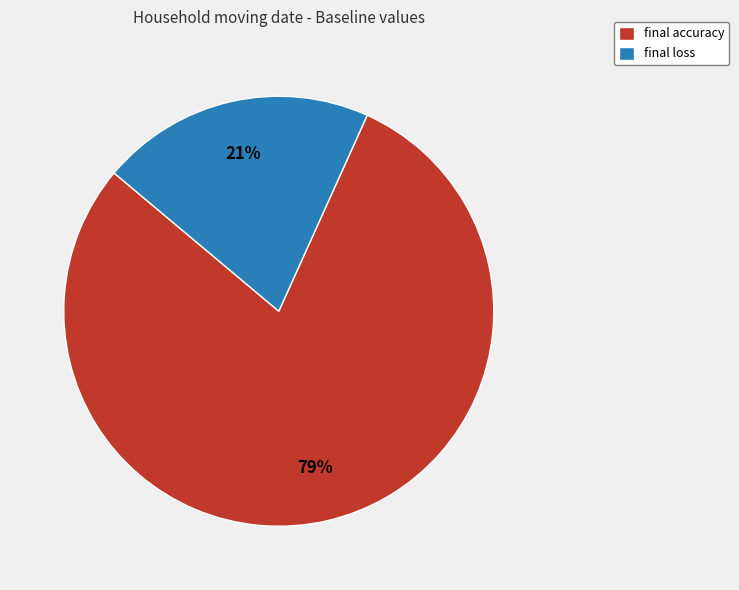

How many segments does this pie chart have?

2